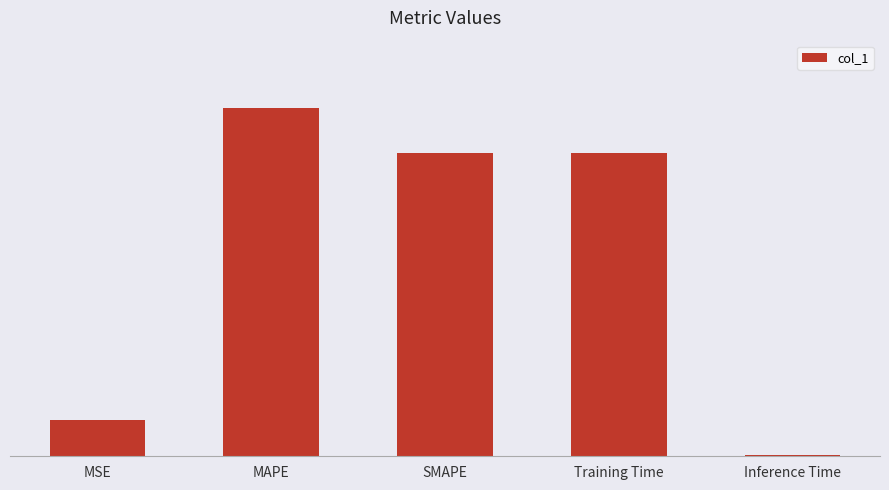

At which label is the value closest to 0?

Inference Time